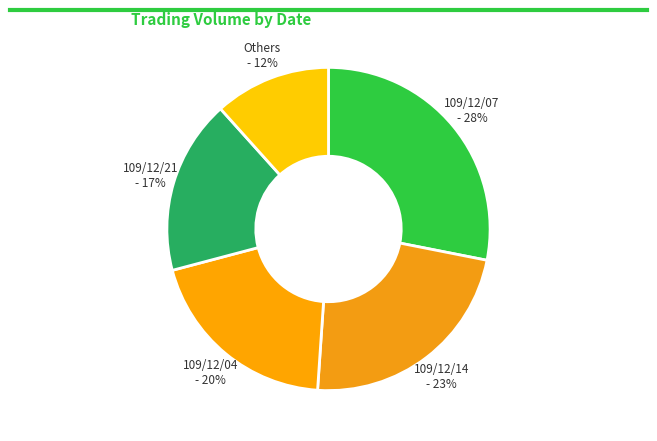

How many segments does this pie chart have?

5